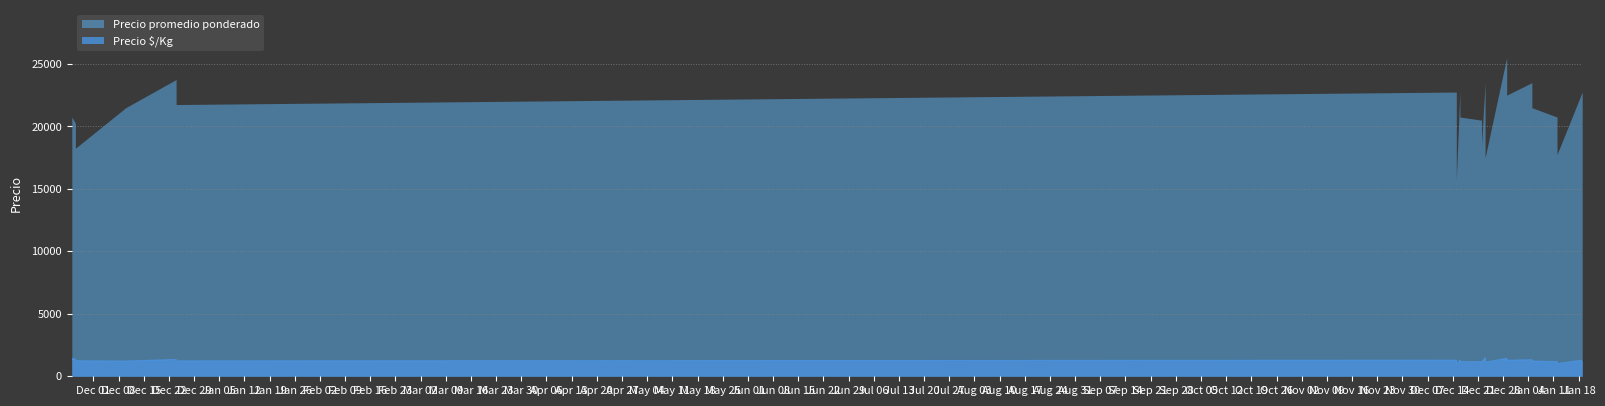

True or false: the data shows 1250 at 2021-12-29.

True